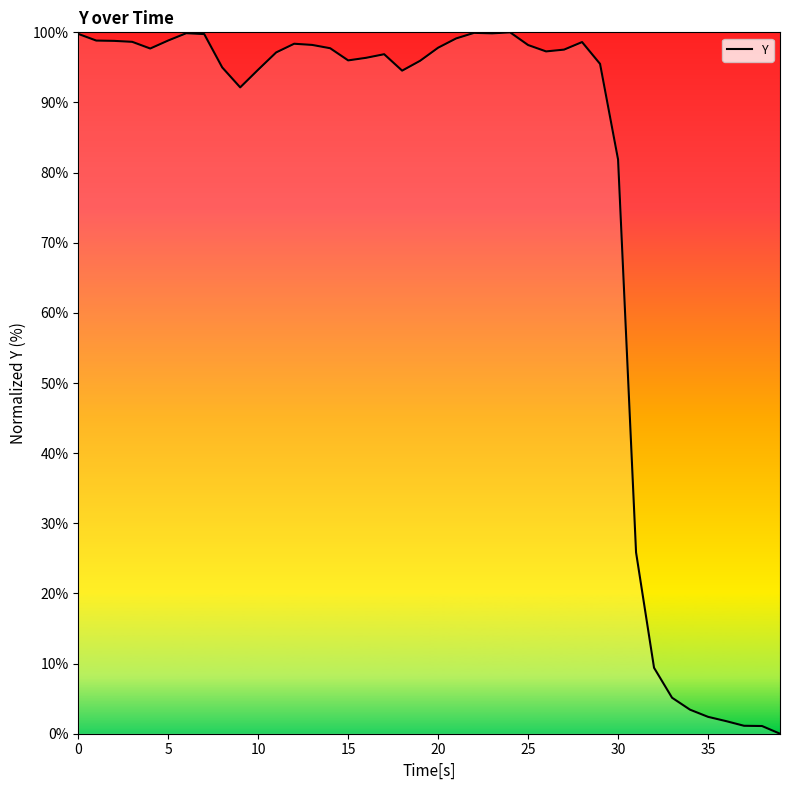

What is the greatest value displayed?

100.0